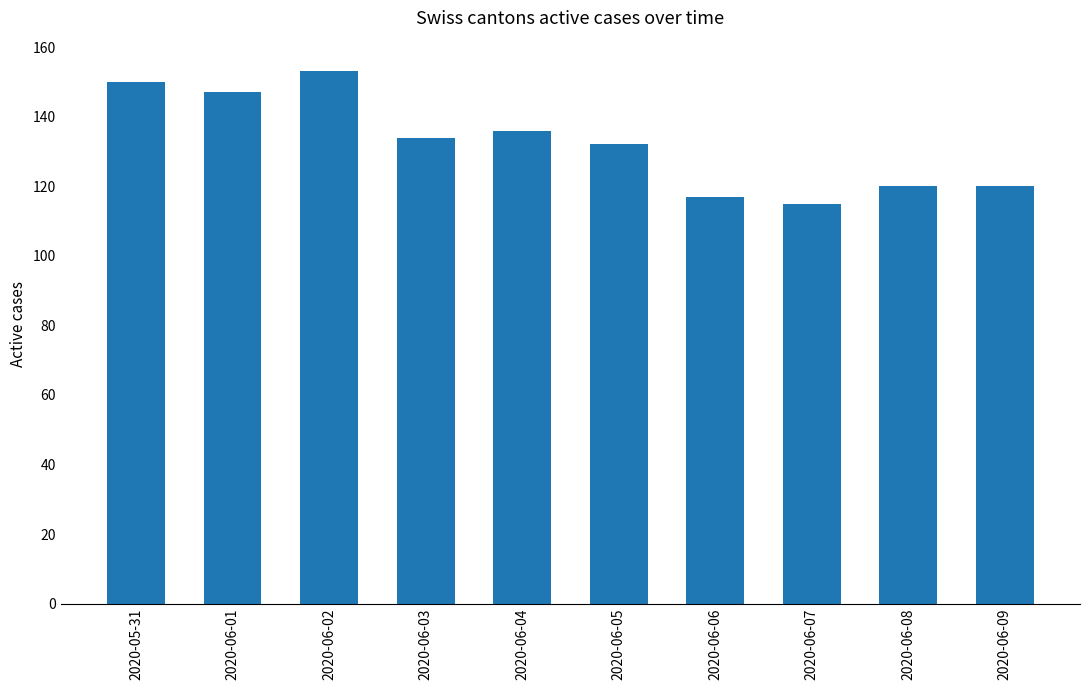

Reading right to left, what are all the values shown in this chart?

2020-06-09=120	2020-06-08=120	2020-06-07=115	2020-06-06=117	2020-06-05=132	2020-06-04=136	2020-06-03=134	2020-06-02=153	2020-06-01=147	2020-05-31=150